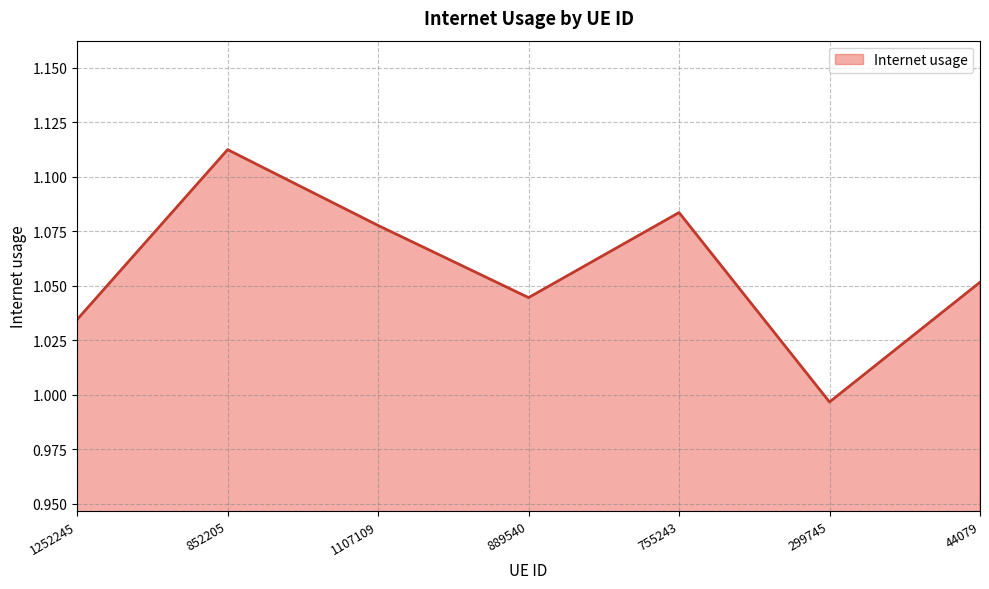

Rank the categories by value from lowest to highest.

299745, 1252245, 889540, 44079, 1107109, 755243, 852205